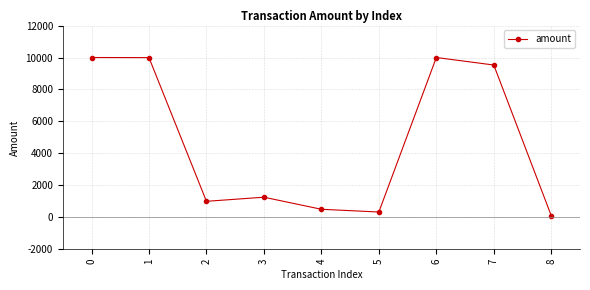

Is it true that the value at 1 is 9993.0?

True